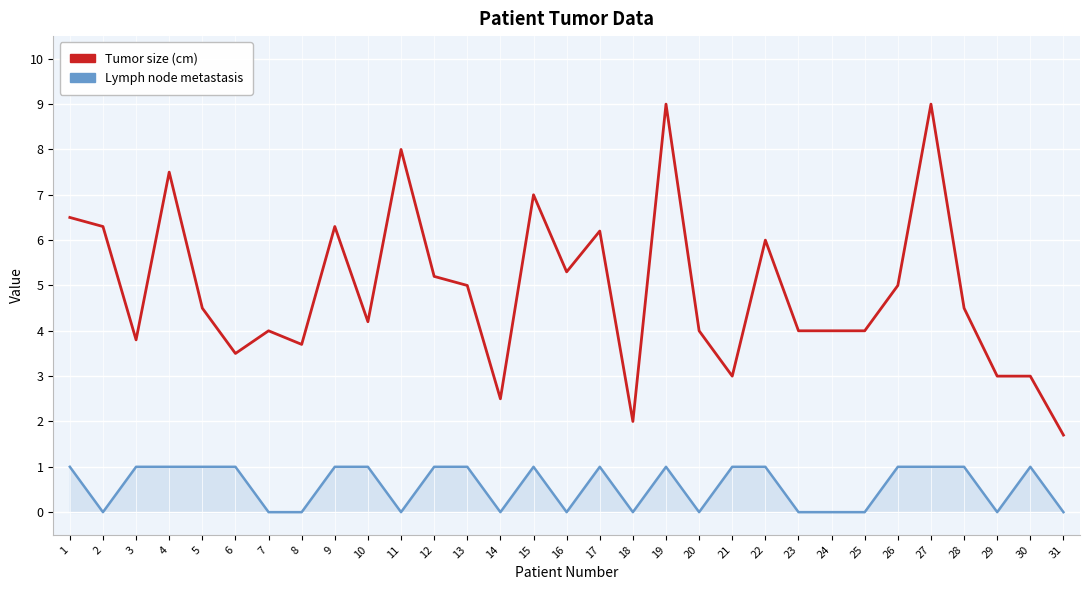

Reading left to right, extract all data points from this chart.

Tumor size (cm): 6.5	6.3	3.8	7.5	4.5	3.5	4.0	3.7	6.3	4.2	8.0	5.2	5.0	2.5	7.0	5.3	6.2	2.0	9.0	4.0	3.0	6.0	4.0	4.0	4.0	5.0	9.0	4.5	3.0	3.0	1.7
Lymph node metastasis: 1.0	0.0	1.0	1.0	1.0	1.0	0.0	0.0	1.0	1.0	0.0	1.0	1.0	0.0	1.0	0.0	1.0	0.0	1.0	0.0	1.0	1.0	0.0	0.0	0.0	1.0	1.0	1.0	0.0	1.0	0.0